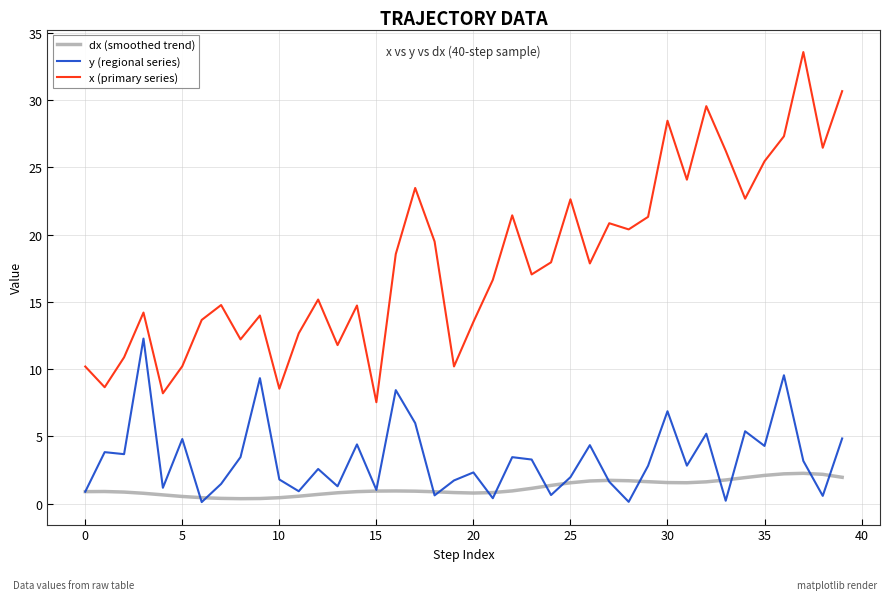

How many series are shown in this chart?

3